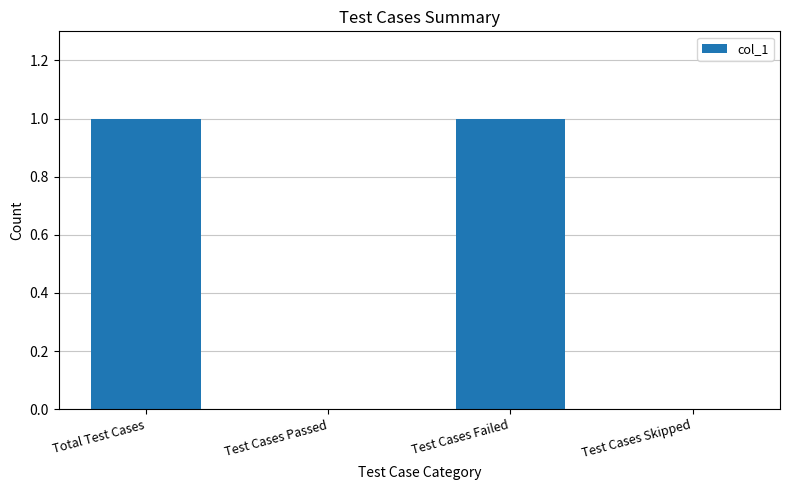

The value at Test Cases Failed is 1. True or false?

True